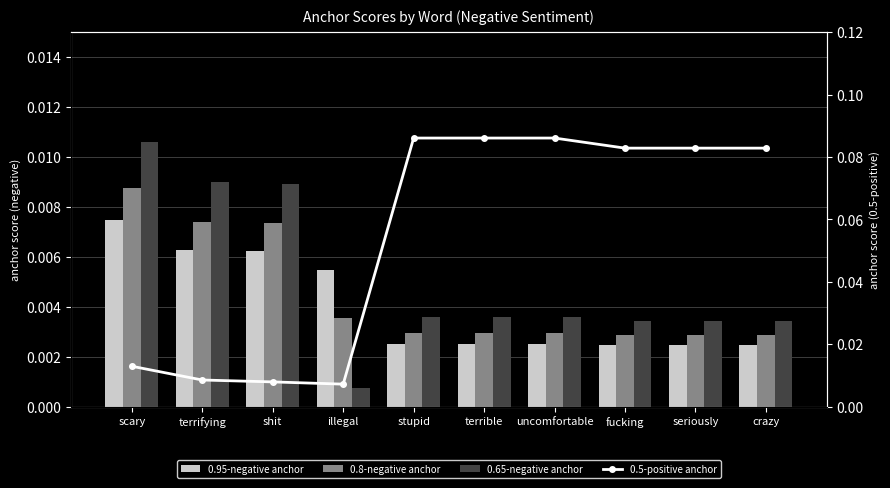

Which label corresponds to the largest value in the chart?

stupid